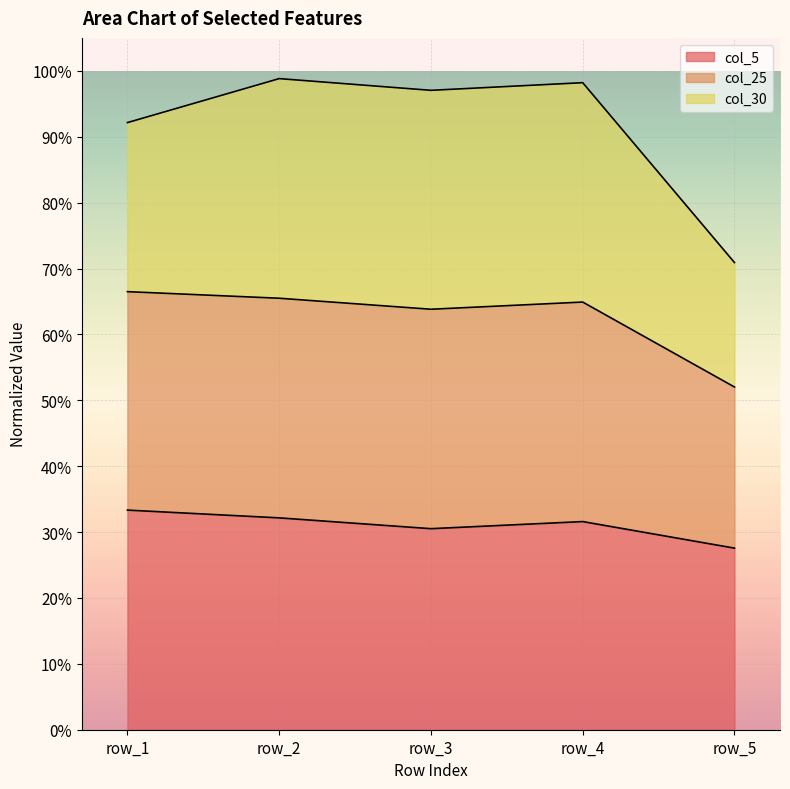

Which has a higher value, row_1 or row_3?

row_1